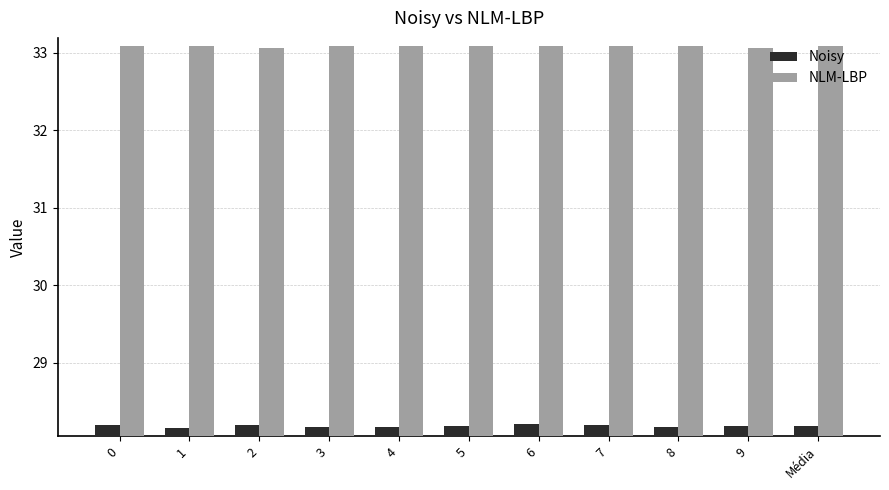

Reading right to left, list all the values displayed in this chart.

Noisy: Média=28.2	9=28.2	8=28.2	7=28.2	6=28.2	5=28.2	4=28.2	3=28.2	2=28.2	1=28.2	0=28.2
NLM-LBP: Média=33.1	9=33.1	8=33.1	7=33.1	6=33.1	5=33.1	4=33.1	3=33.1	2=33.1	1=33.1	0=33.1